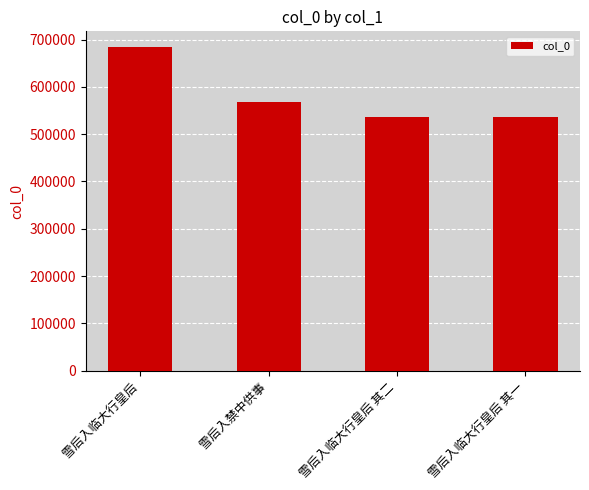

What is the ratio of the value at 雪后入临大行皇后 其一 to the value at 雪后入禁中供事?

0.9